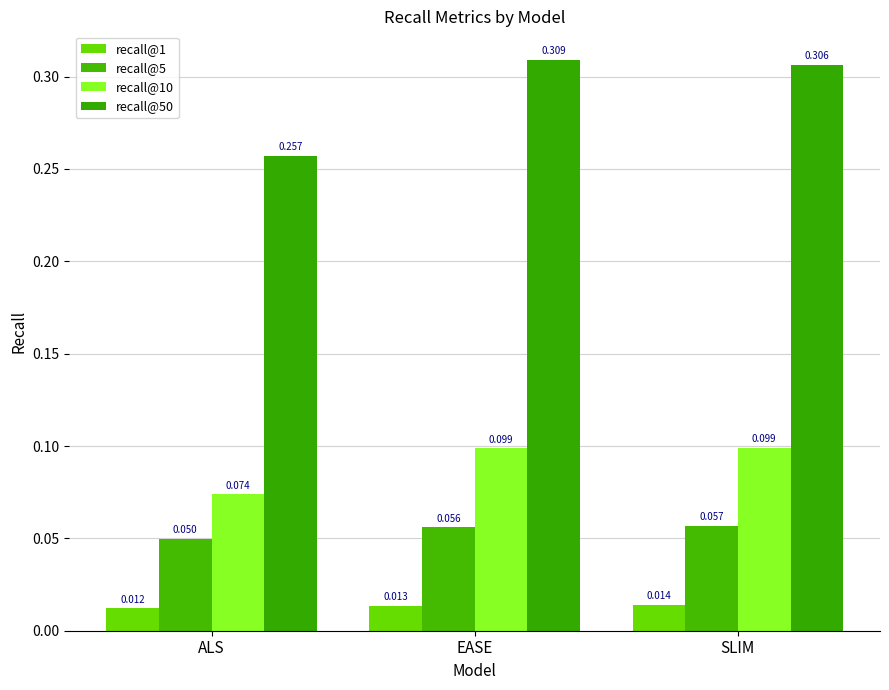

At which label does recall@1 reach its minimum?

ALS